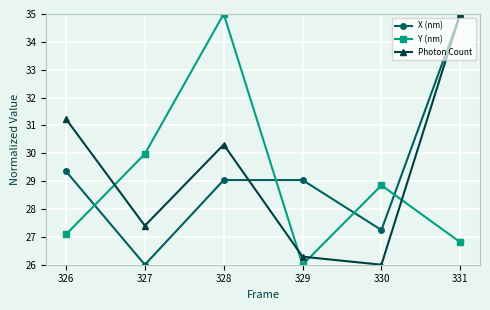

What is the difference between the maximum and second lowest values in the X (nm) series?

7.8